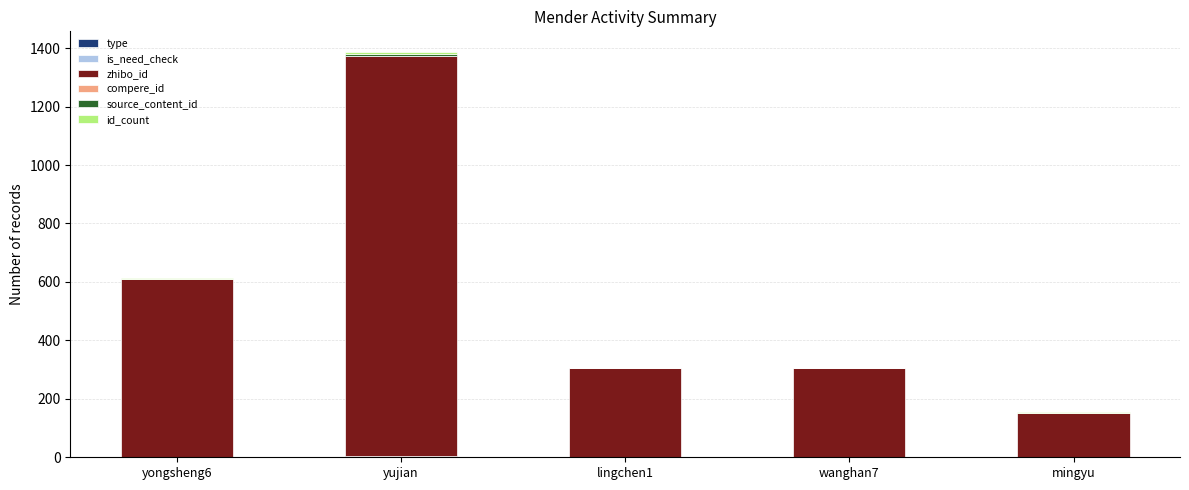

At which category is the sum across all series the highest?

yujian